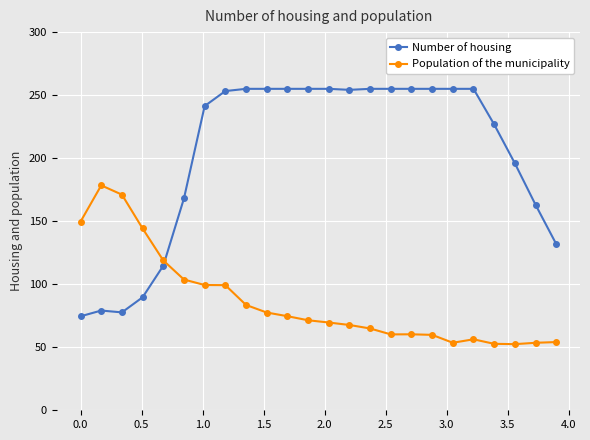

Is this an area chart (filled region under the line)?

No